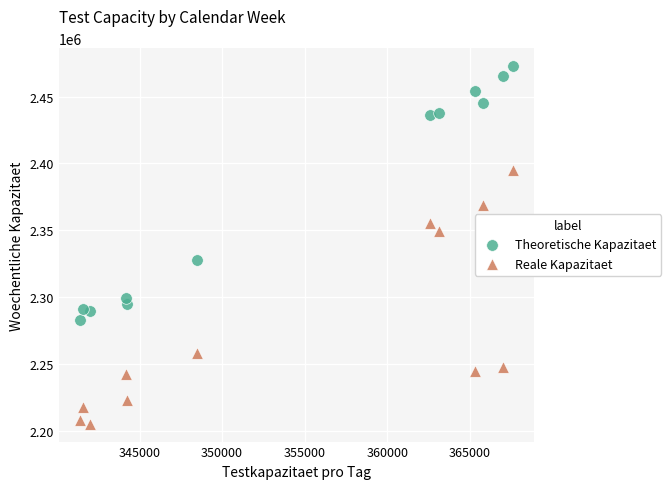

Which series reaches the maximum Y coordinate?

Theoretische Kapazitaet